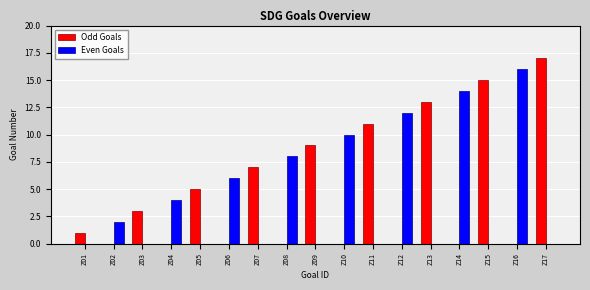

What is the average value of the Even Goals series?

4